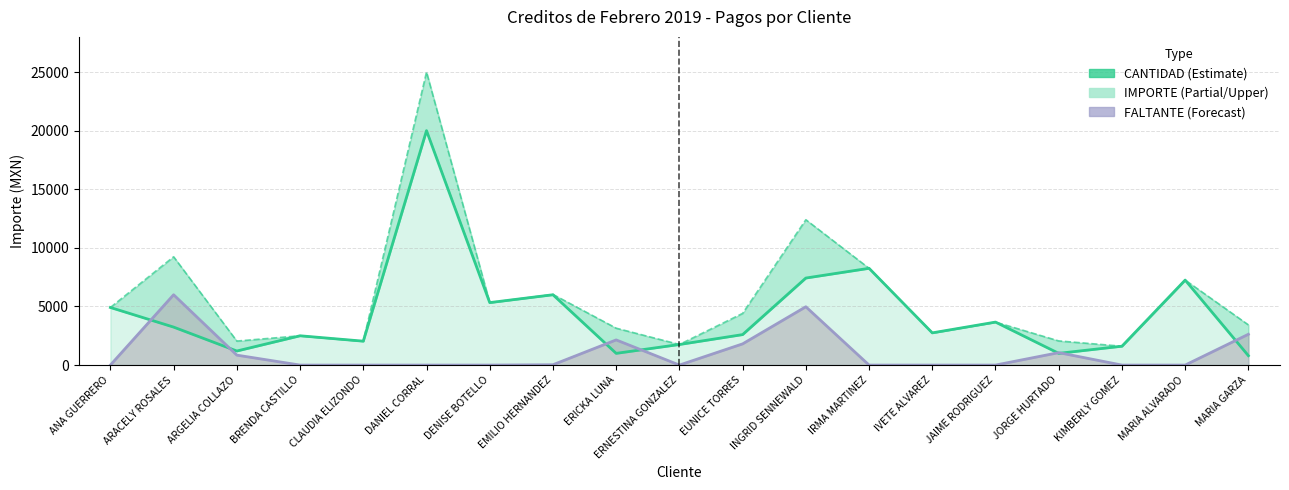

True or false: FALTANTE (Forecast) has a value of 9023.3 at ARACELY ROSALES.

False